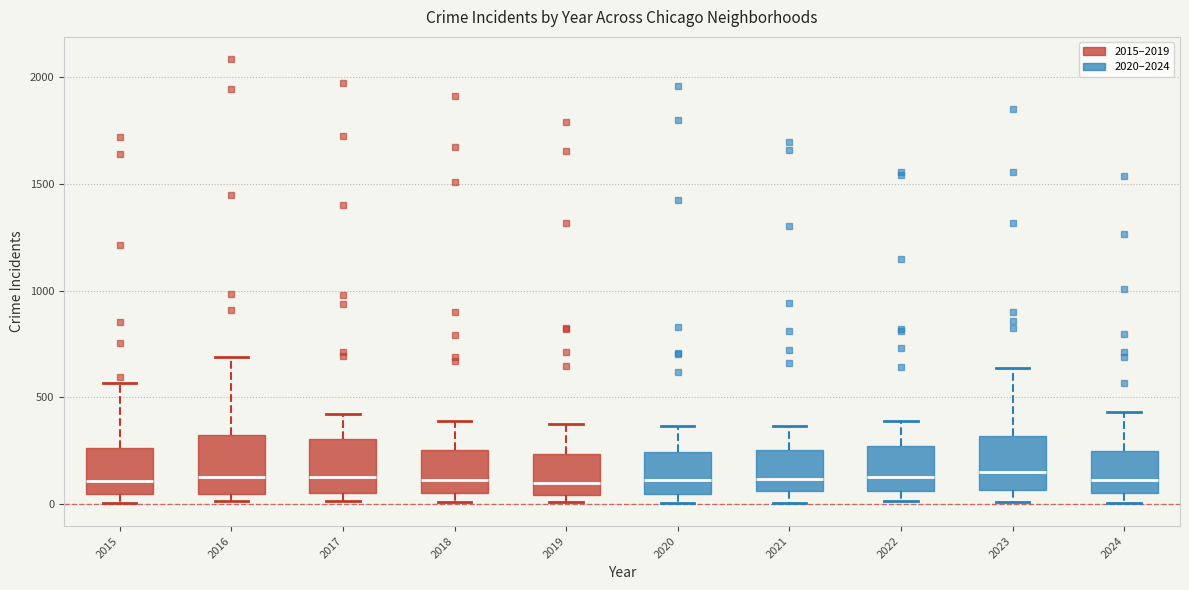

Where is the lower edge of the box at x = 2019 on the y-axis? The values are not printed on the chart, so give them approximately, as read against the axis.

50